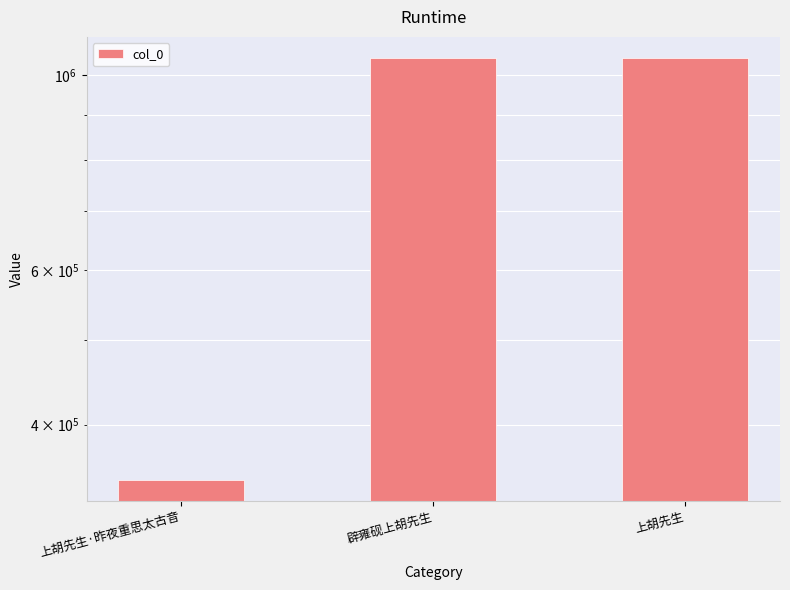

Reading right to left, list all the values displayed in this chart.

上胡先生=1045414	辟雍砚上胡先生=1046191	上胡先生·昨夜重思太古音=346313